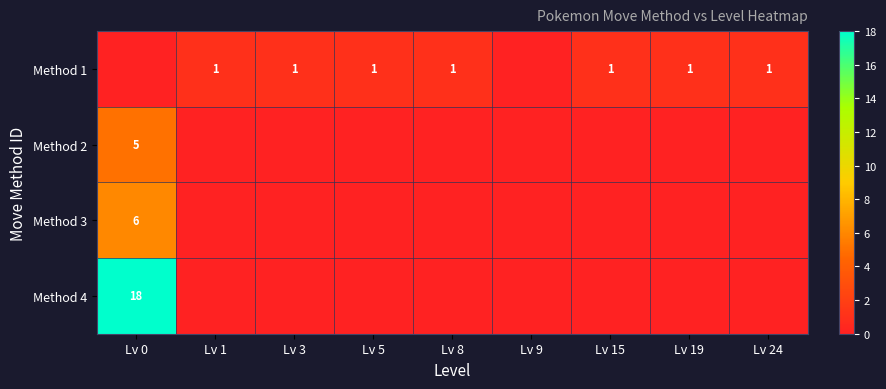

What is the maximum value shown in the chart?

18